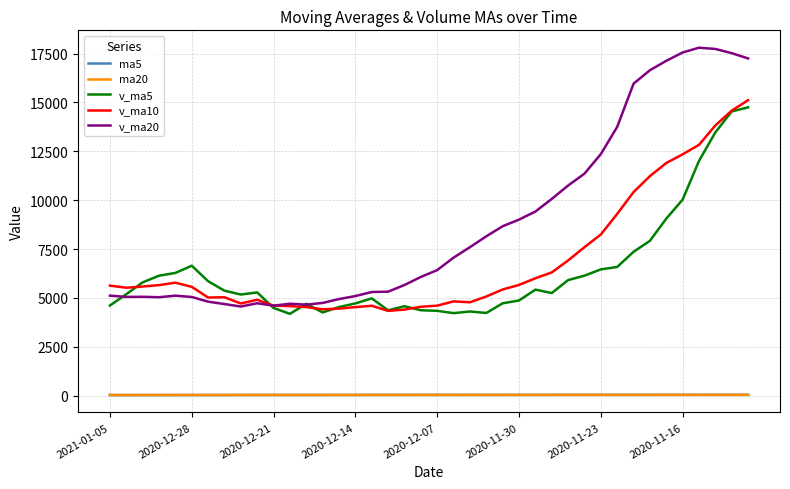

Is this an area chart (filled region under the line)?

No